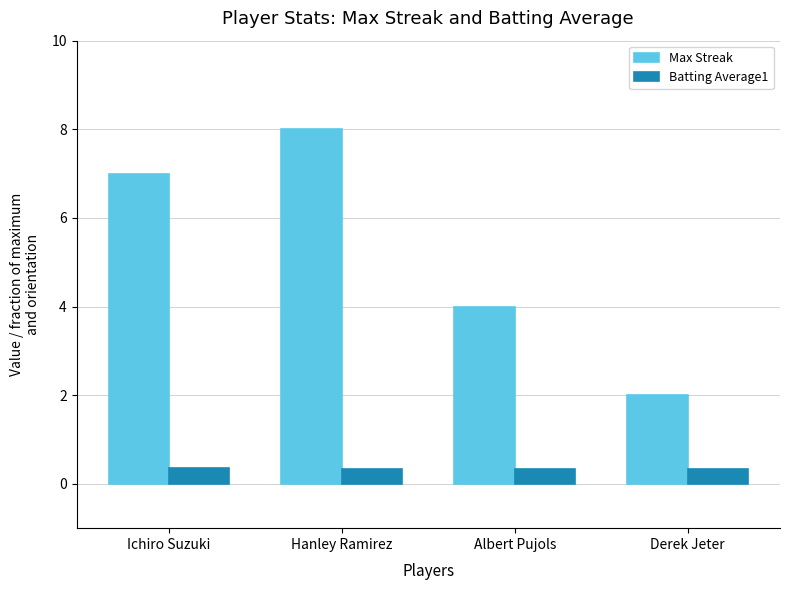

Which category has the highest value across all series?

Hanley Ramirez